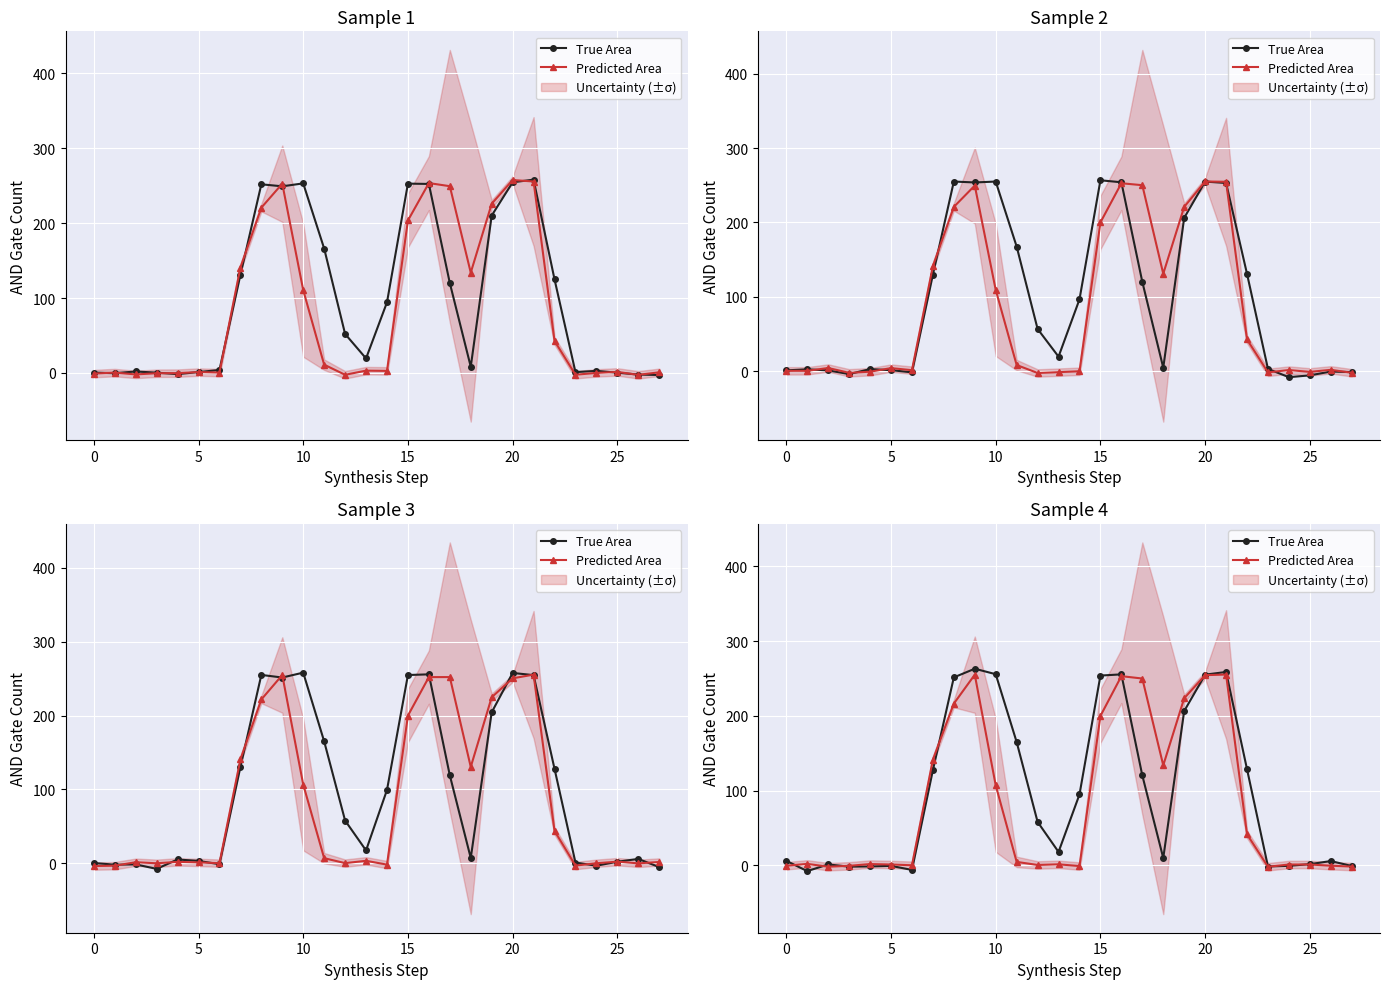

The value of True Area at 19 is 206.4. True or false?

True